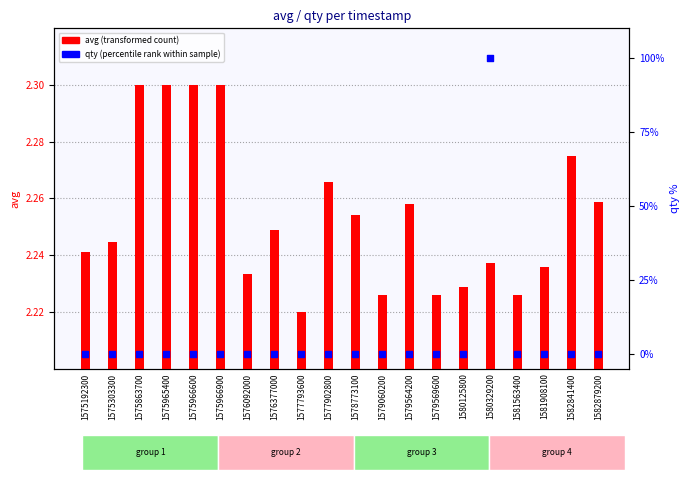

At how many categories does at least one series exceed 99?

1